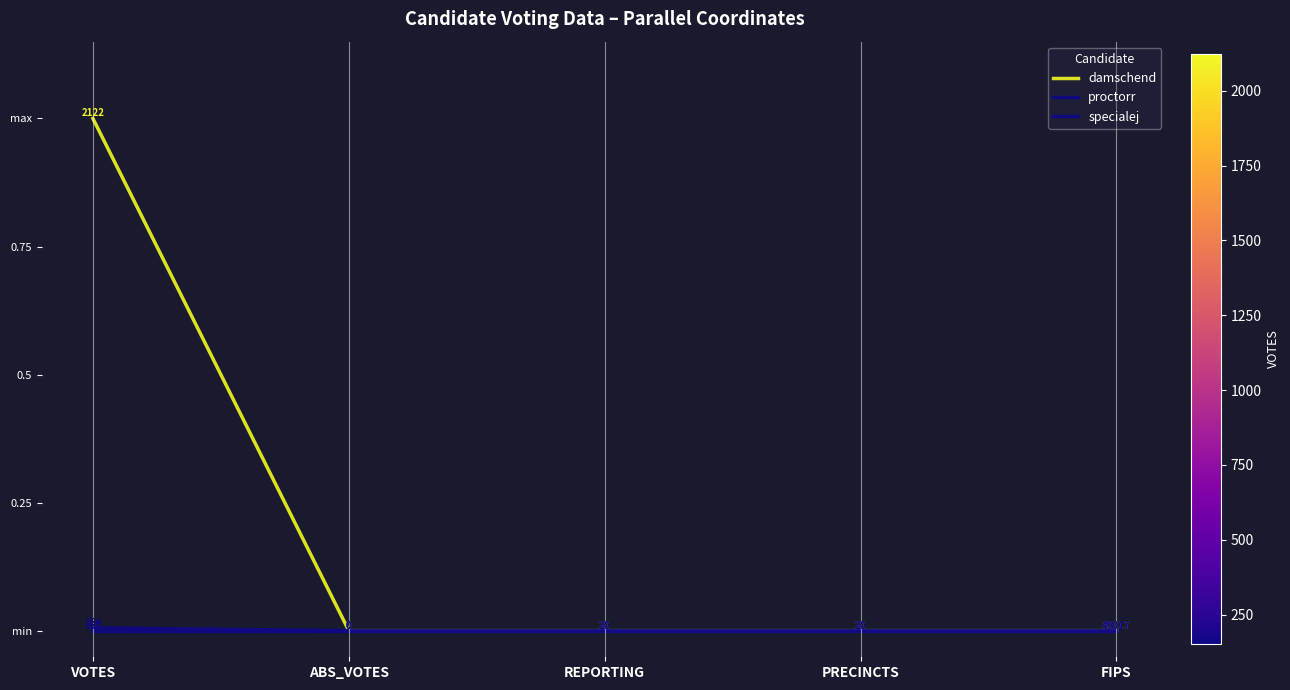

Rank the series by their maximum value, from lowest to highest.

proctorr, specialej, damschend